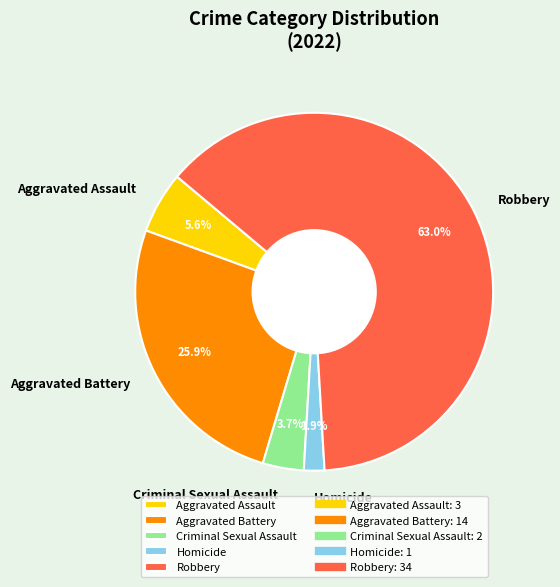

Which slice is the smallest?

Homicide